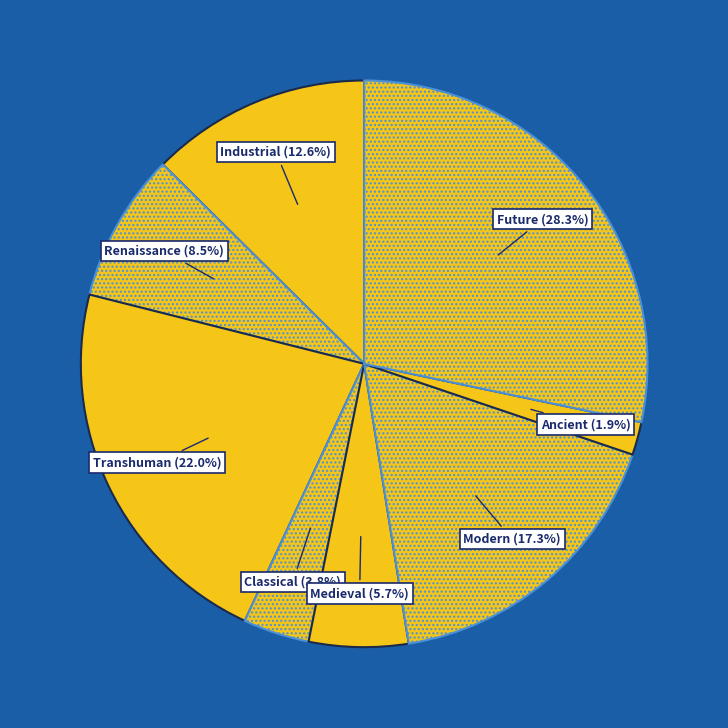

Which slice is the largest?

ERA_FUTURE